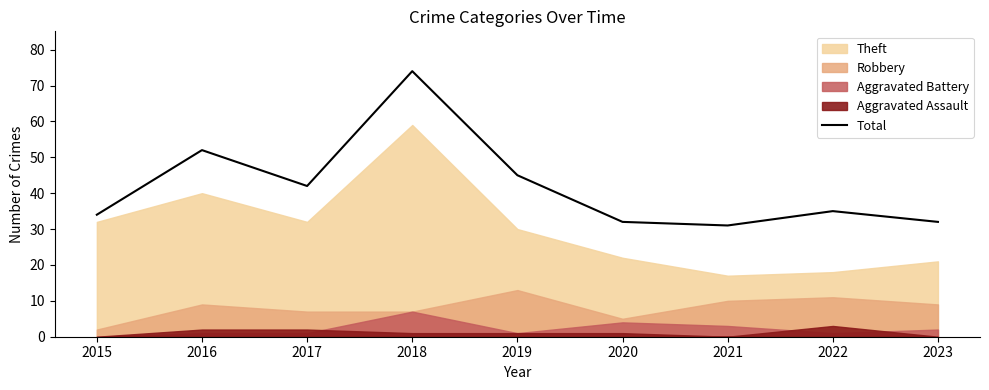

Read the value at 2019, to the nearest 5.

45